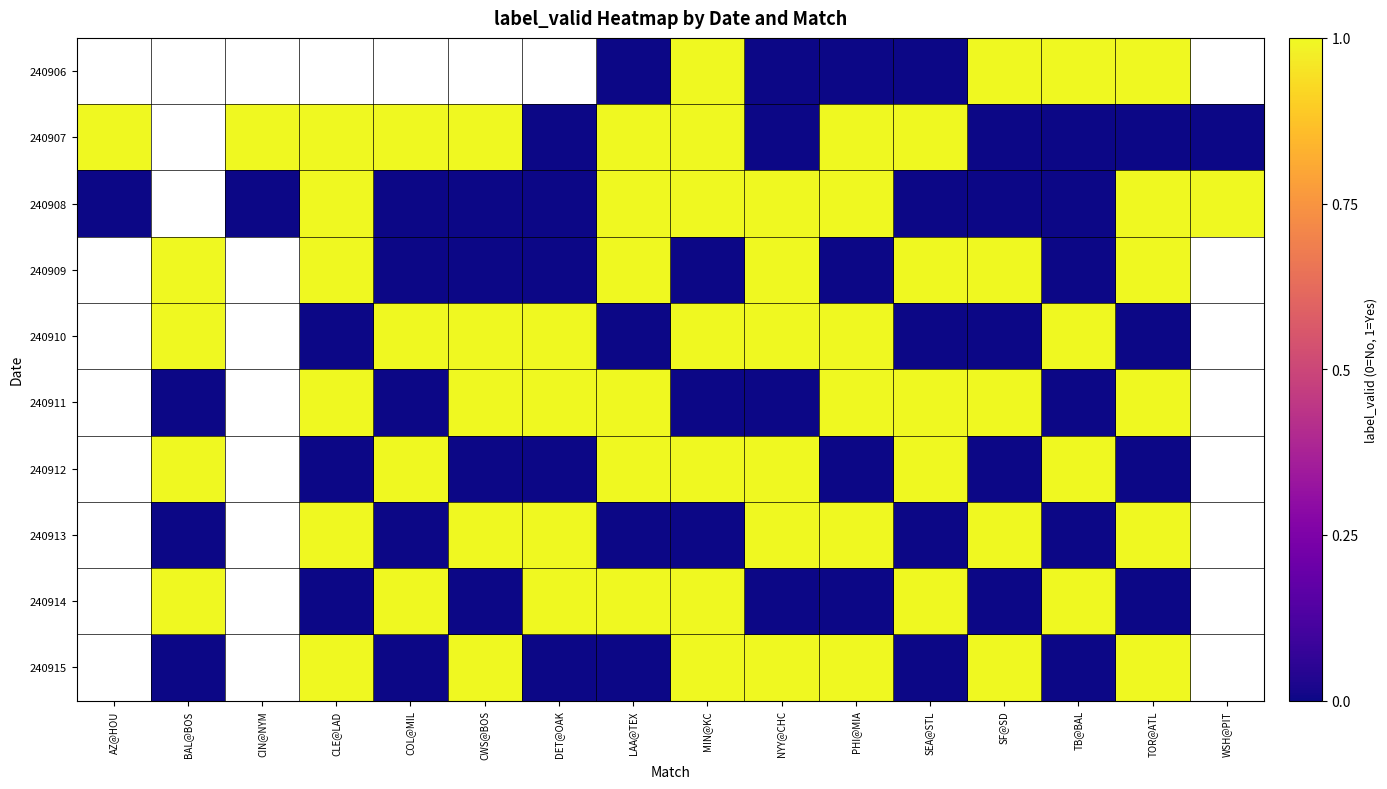

Which label corresponds to the largest value in the chart?

MIN@KC